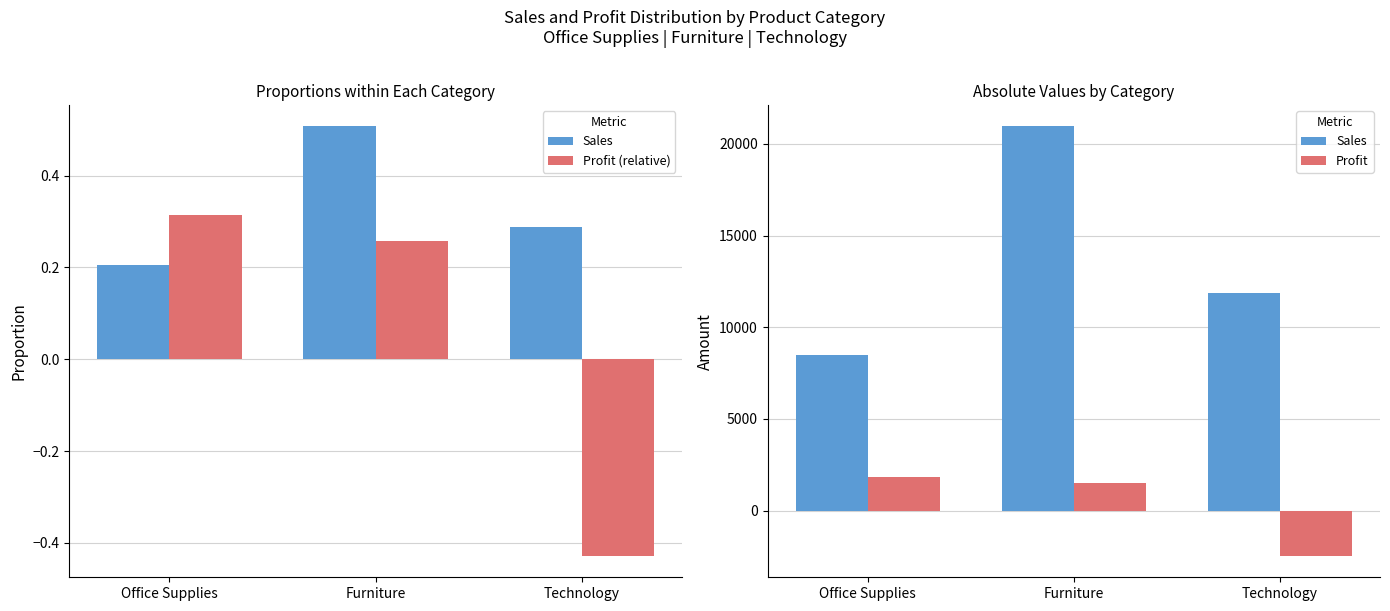

What is the label of the 1st bar from the left?

Office Supplies